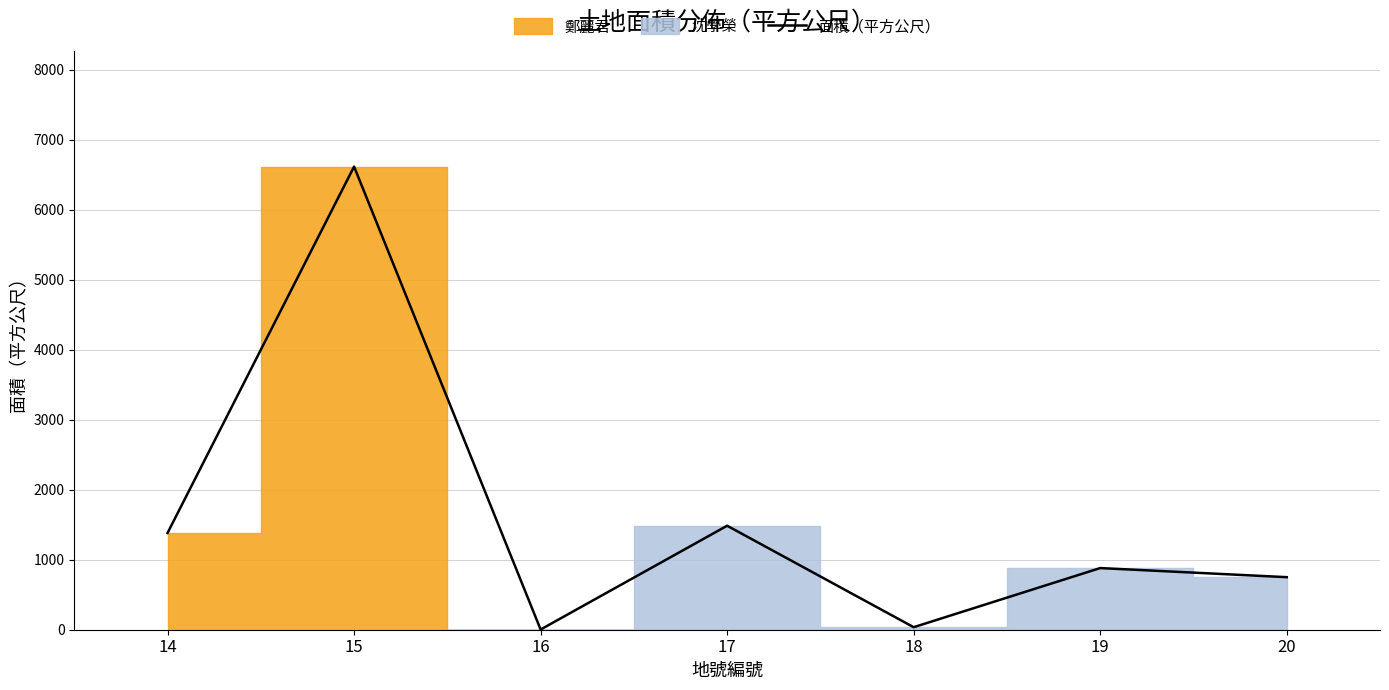

True or false: the data shows 610.8 at 14.

False